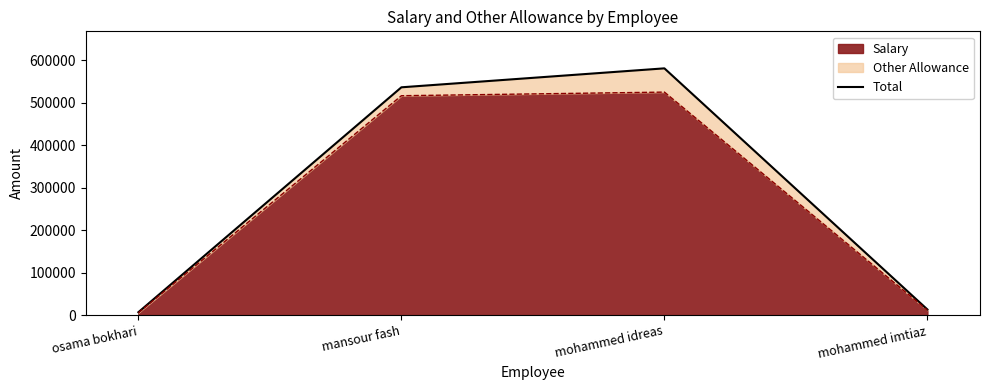

At which category does the chart reach its peak across all series?

mohammed idreas